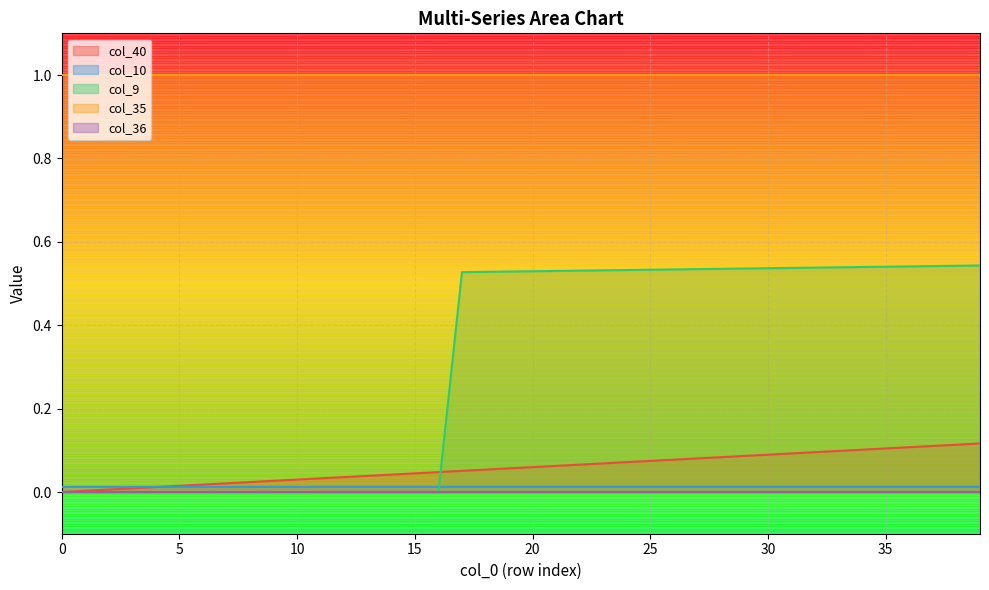

What is the maximum value shown in the chart?

1.0